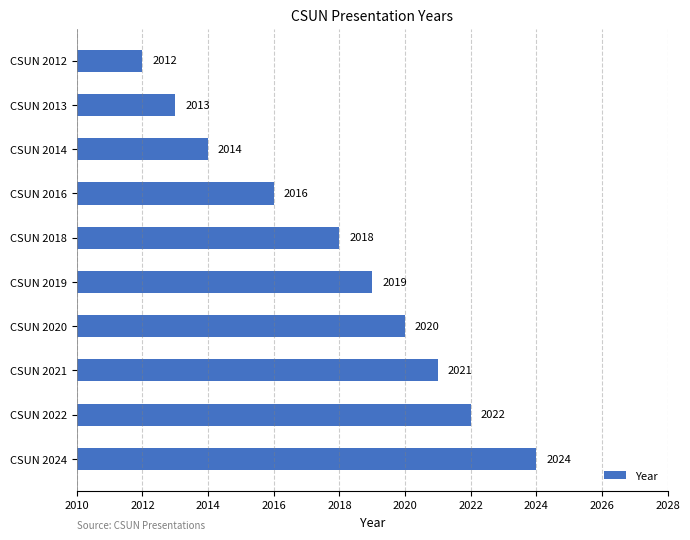

List the labels in order of value, smallest first.

CSUN 2012, CSUN 2013, CSUN 2014, CSUN 2016, CSUN 2018, CSUN 2019, CSUN 2020, CSUN 2021, CSUN 2022, CSUN 2024